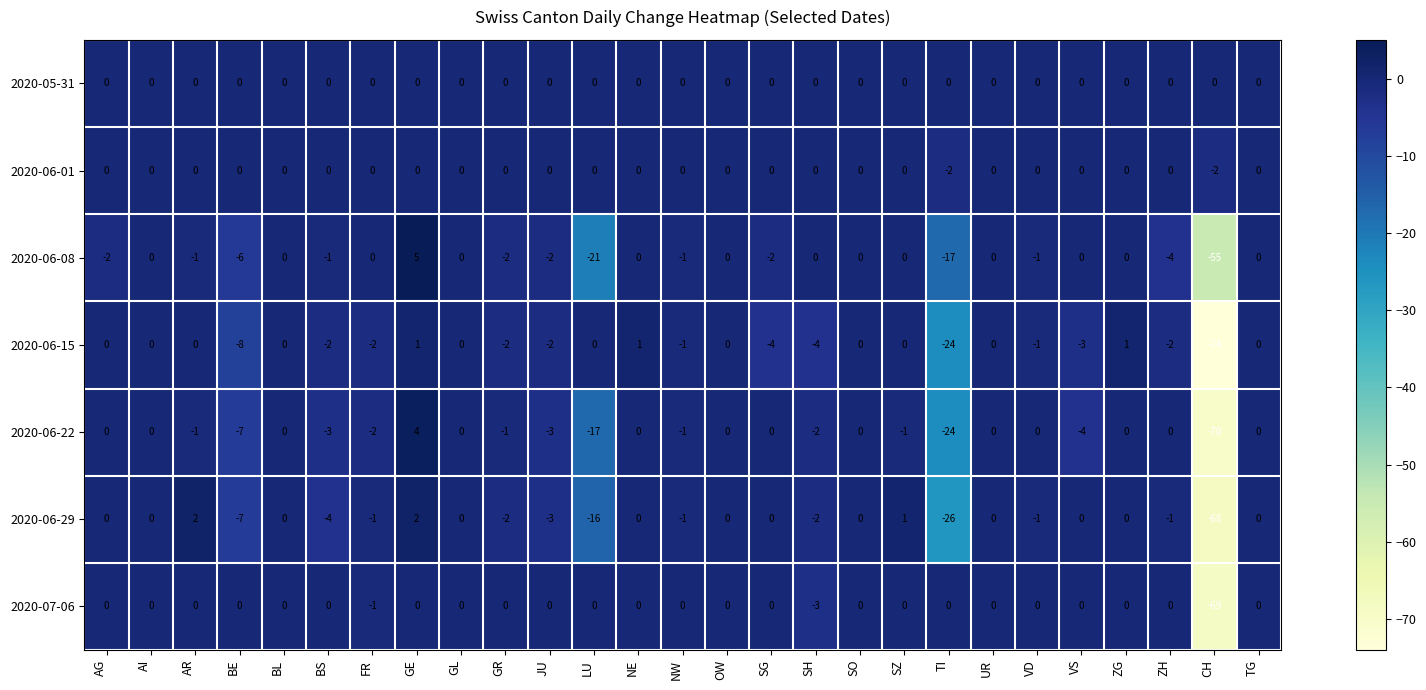

Which series has the largest range (max minus min)?

2020-06-15